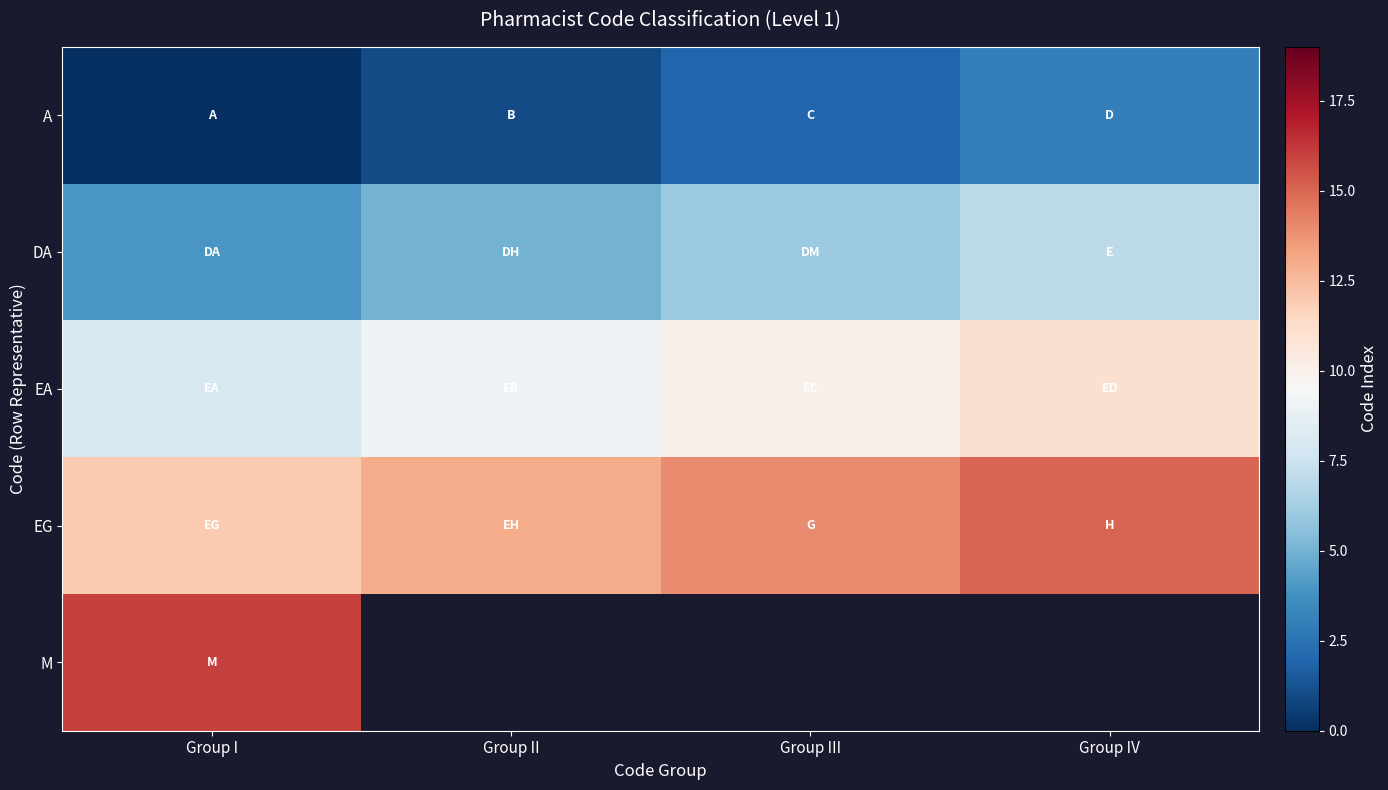

Between Group II and Group I, which is larger?

Group II